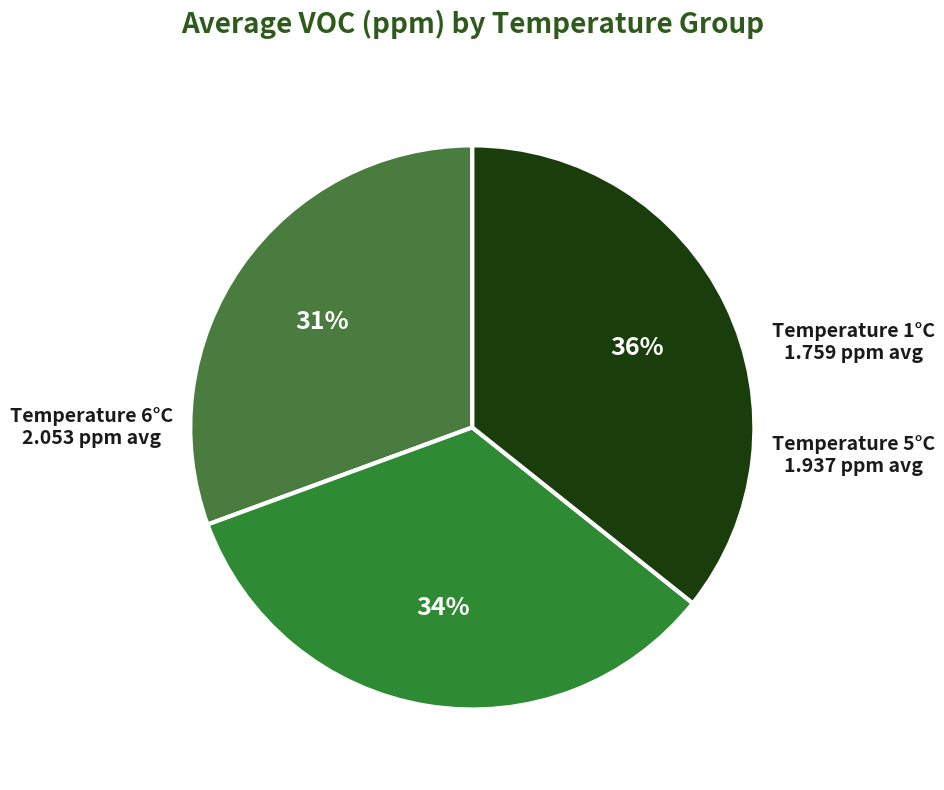

Count the number of slices in the pie.

3